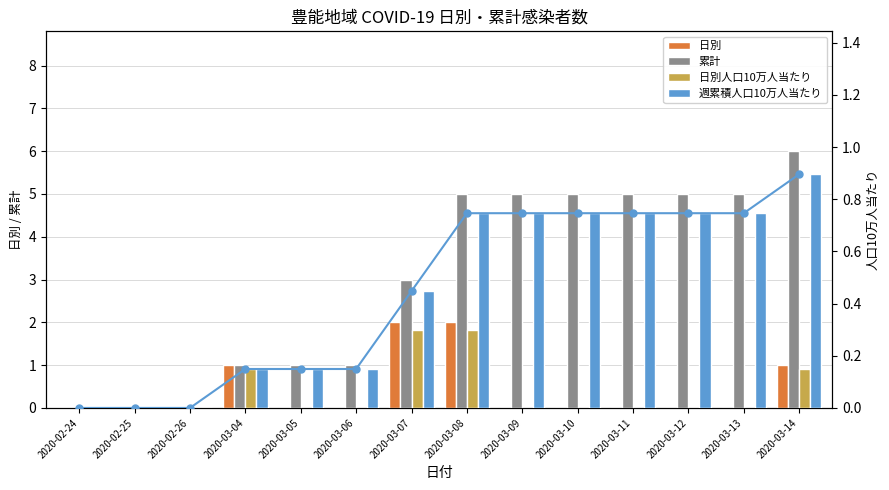

Reading left to right, transcribe all the data shown in this chart.

日別: 2020-02-24=0.0	2020-02-25=0.0	2020-02-26=0.0	2020-03-04=1.0	2020-03-05=0.0	2020-03-06=0.0	2020-03-07=2.0	2020-03-08=2.0	2020-03-09=0.0	2020-03-10=0.0	2020-03-11=0.0	2020-03-12=0.0	2020-03-13=0.0	2020-03-14=1.0
累計: 2020-02-24=0.0	2020-02-25=0.0	2020-02-26=0.0	2020-03-04=1.0	2020-03-05=1.0	2020-03-06=1.0	2020-03-07=3.0	2020-03-08=5.0	2020-03-09=5.0	2020-03-10=5.0	2020-03-11=5.0	2020-03-12=5.0	2020-03-13=5.0	2020-03-14=6.0
日別人口10万人当たり: 2020-02-24=0.0	2020-02-25=0.0	2020-02-26=0.0	2020-03-04=0.1	2020-03-05=0.0	2020-03-06=0.0	2020-03-07=0.3	2020-03-08=0.3	2020-03-09=0.0	2020-03-10=0.0	2020-03-11=0.0	2020-03-12=0.0	2020-03-13=0.0	2020-03-14=0.1
週累積人口10万人当たり: 2020-02-24=0.0	2020-02-25=0.0	2020-02-26=0.0	2020-03-04=0.1	2020-03-05=0.1	2020-03-06=0.1	2020-03-07=0.4	2020-03-08=0.7	2020-03-09=0.7	2020-03-10=0.7	2020-03-11=0.7	2020-03-12=0.7	2020-03-13=0.7	2020-03-14=0.9